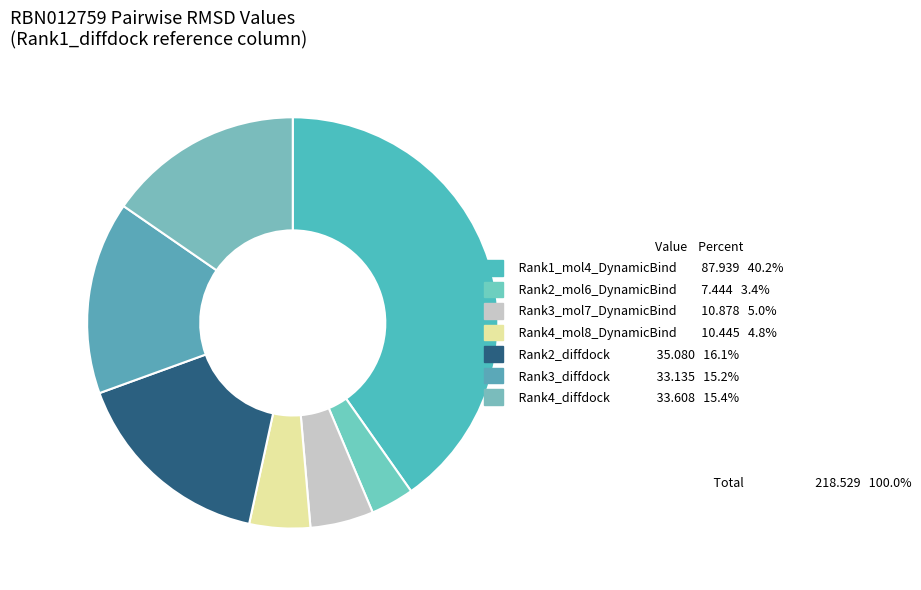

How many segments does this pie chart have?

7